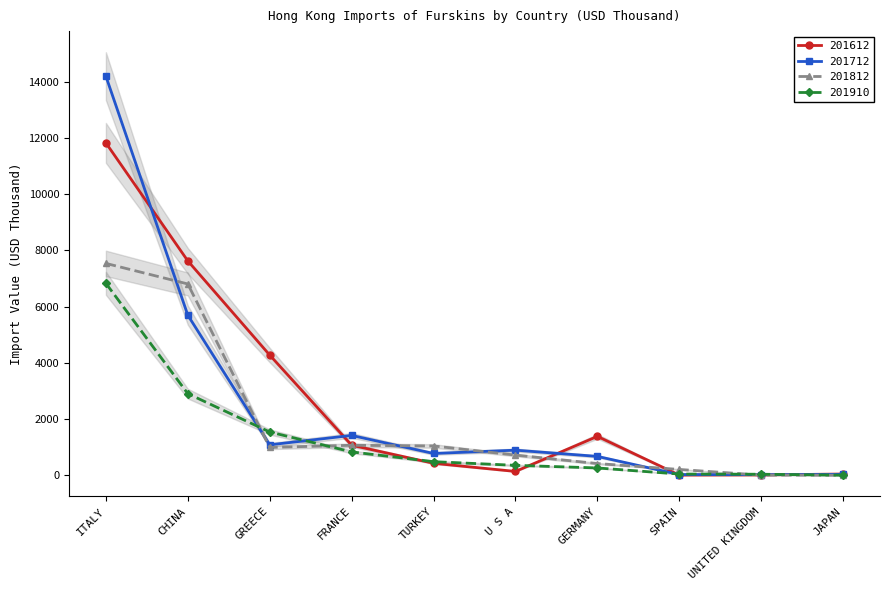

Reading left to right, transcribe all the data shown in this chart.

201612: ITALY=11824.6	CHINA=7628.0	GREECE=4277.9	FRANCE=1071.7	TURKEY=429.8	U S A=139.9	GERMANY=1386.6	SPAIN=9.8	UNITED KINGDOM=14.5	JAPAN=48.5
201712: ITALY=14196.0	CHINA=5697.6	GREECE=1086.6	FRANCE=1420.0	TURKEY=778.5	U S A=896.4	GERMANY=674.8	SPAIN=28.7	UNITED KINGDOM=26.0	JAPAN=35.4
201812: ITALY=7538.6	CHINA=6807.3	GREECE=993.9	FRANCE=1070.0	TURKEY=1045.8	U S A=721.1	GERMANY=420.7	SPAIN=210.7	UNITED KINGDOM=9.0	JAPAN=5.0
201910: ITALY=6830.6	CHINA=2906.1	GREECE=1542.1	FRANCE=833.9	TURKEY=487.3	U S A=356.8	GERMANY=264.1	SPAIN=46.6	UNITED KINGDOM=40.3	JAPAN=6.4